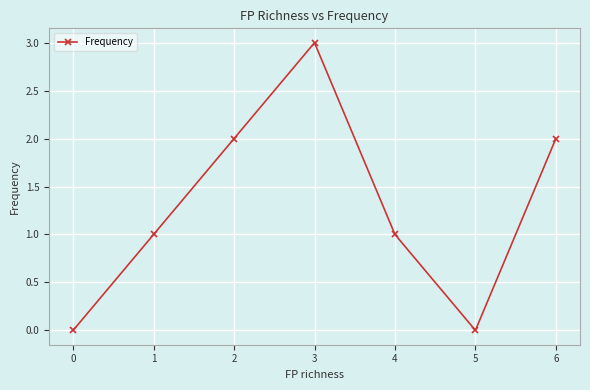

How many points are higher than both their immediate neighbors (excluding endpoints)?

1